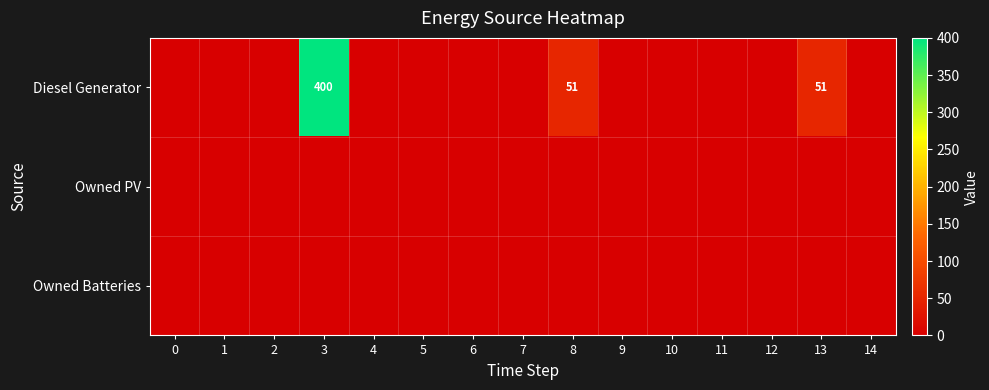

How many series are shown in this chart?

3